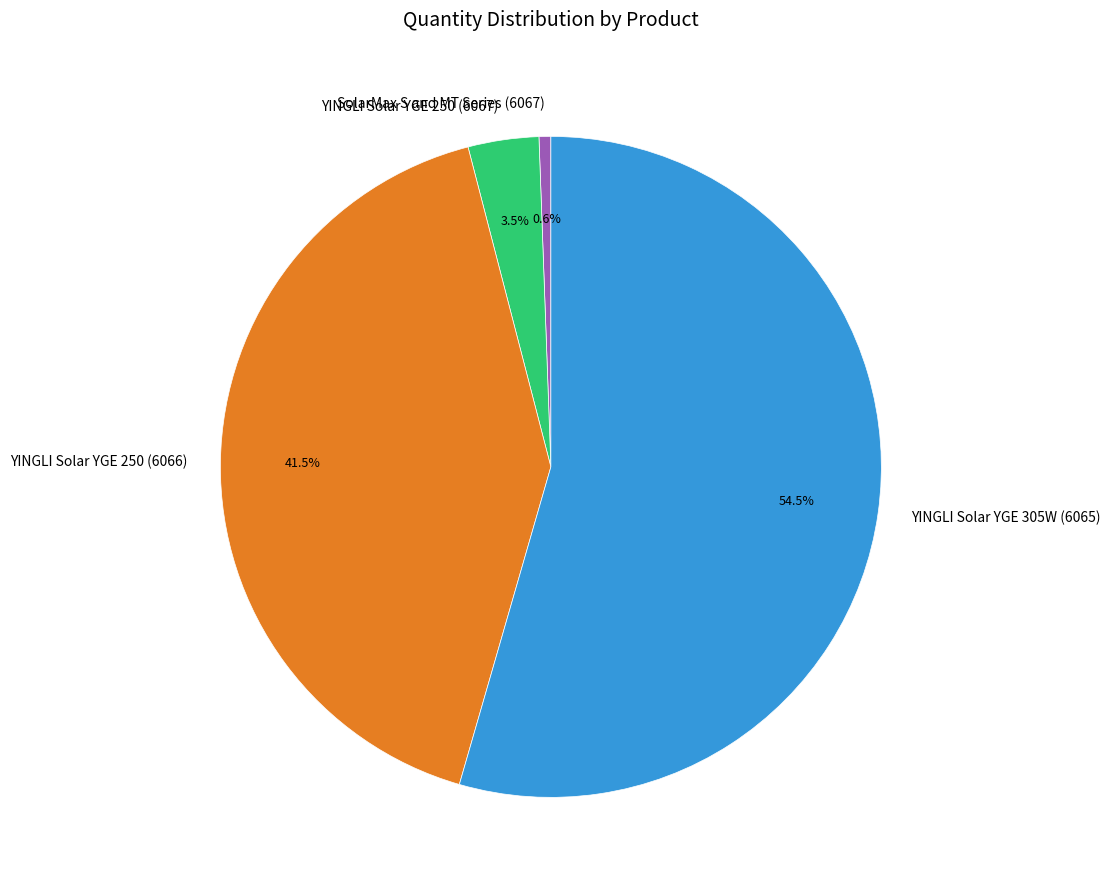

What portion of the pie excludes YINGLI Solar YGE 250 (6067)?

96.5%